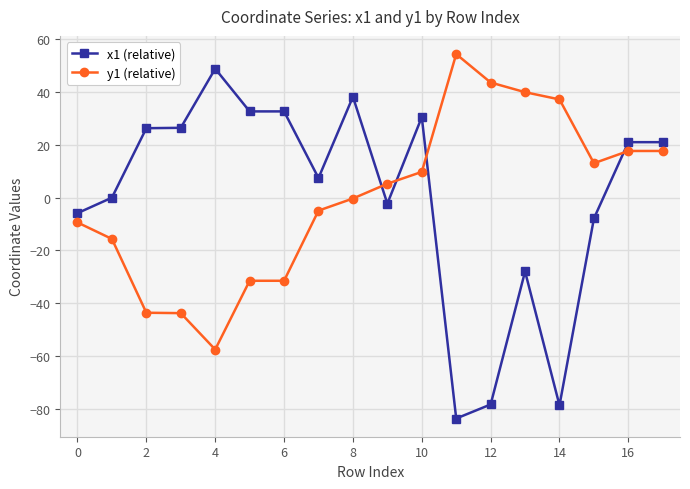

True or false: x1 (relative) has more than 0 points higher than both neighbors.

True